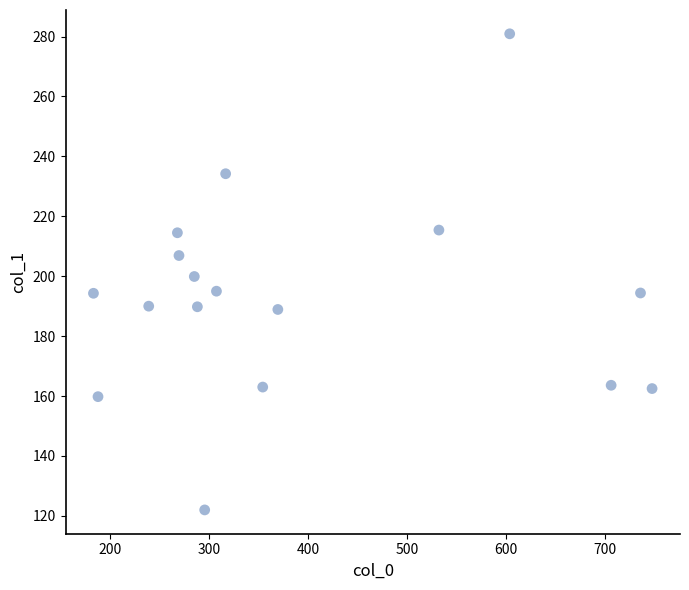

What is the range of X values (max minus min)?

565.0